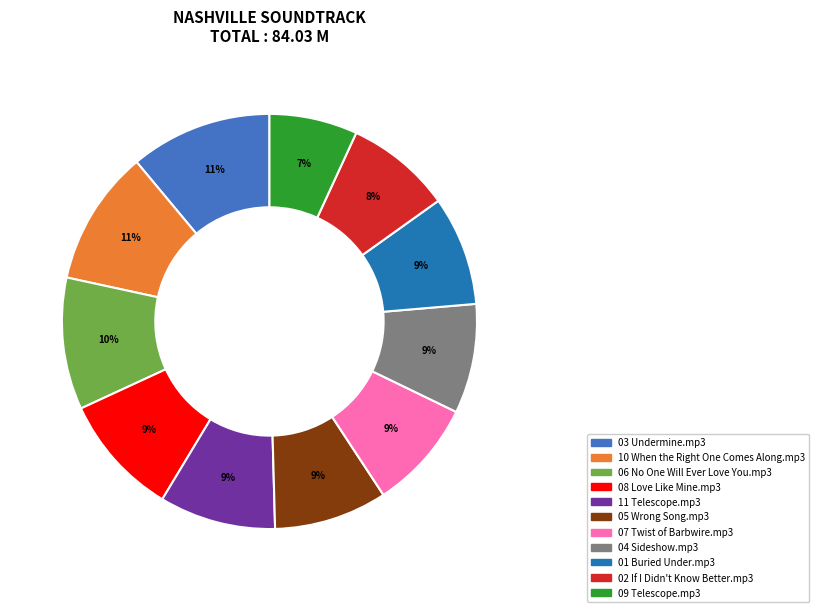

To the nearest percent, what is the difference between the largest and smallest slice percentages?

4%